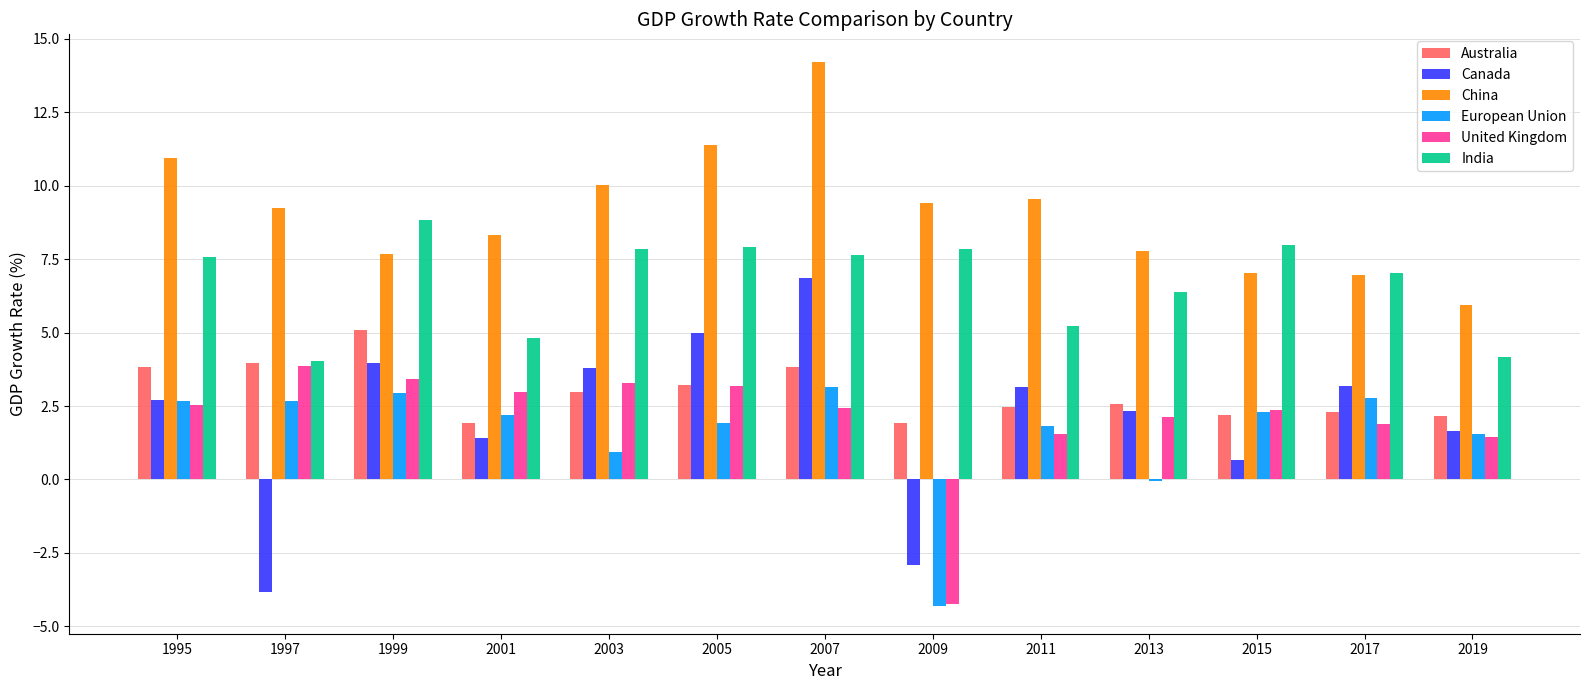

What is the sum of all India values?

87.4